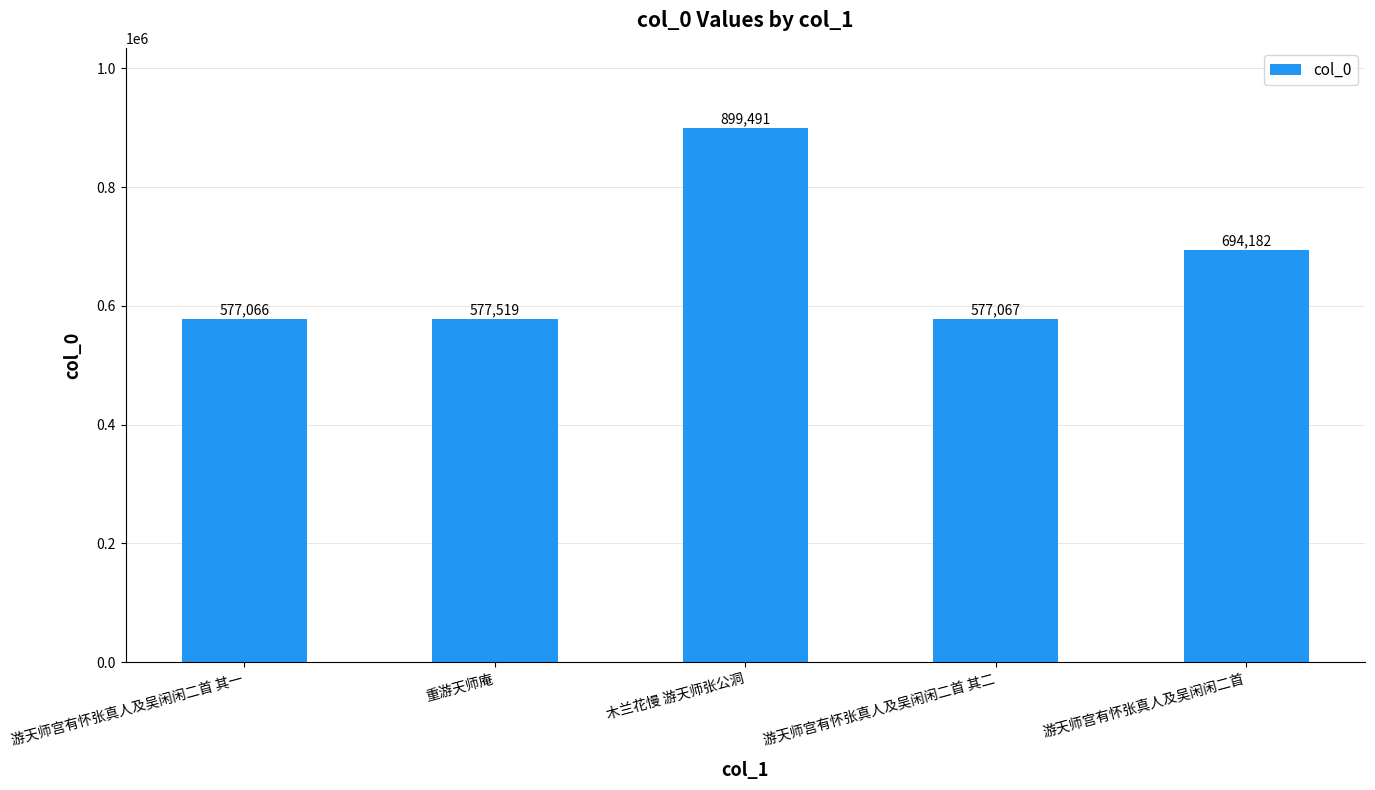

List the labels in order of value, largest first.

木兰花慢 游天师张公洞, 游天师宫有怀张真人及吴闲闲二首, 重游天师庵, 游天师宫有怀张真人及吴闲闲二首 其二, 游天师宫有怀张真人及吴闲闲二首 其一